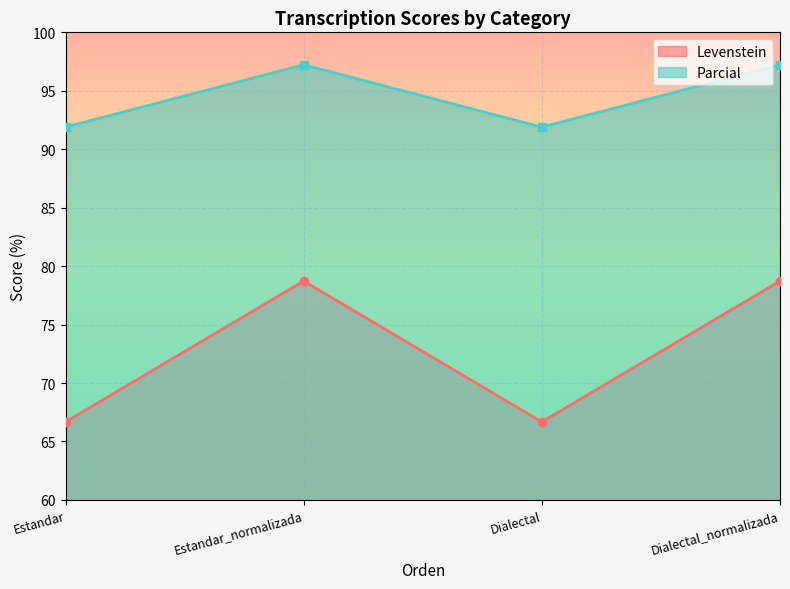

The Parcial series shows 97.2 at Dialectal_normalizada. True or false?

True